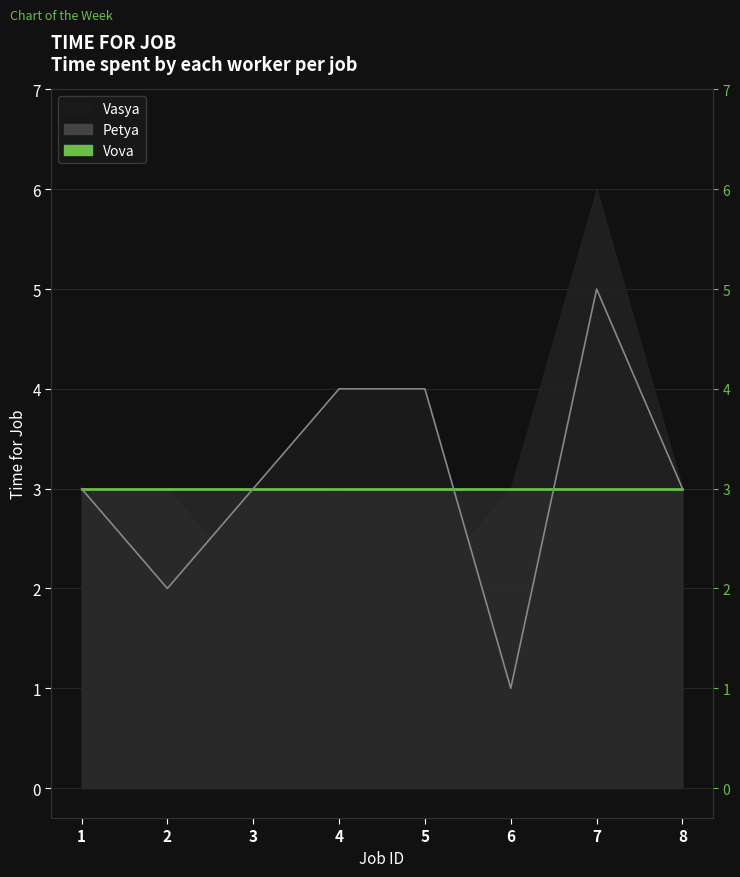

What is the difference between the second highest and second lowest values in the Vasya (line) series?

2